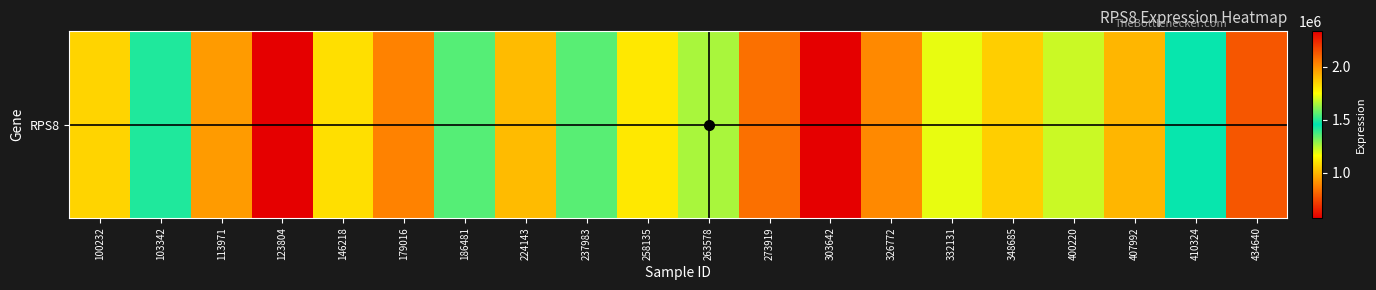

Reading right to left, transcribe all the data shown in this chart.

434640=2131130	410324=1445059	407992=996333	400220=1686434	348685=1856623	332131=1190564	326772=894571	303642=578126	273919=837313	263578=1648730	258135=1109964	237983=1555320	224143=1900812	186481=1551250	179016=878409	146218=1091538	123804=2330954	113971=934399	103342=1489023	100232=1064806